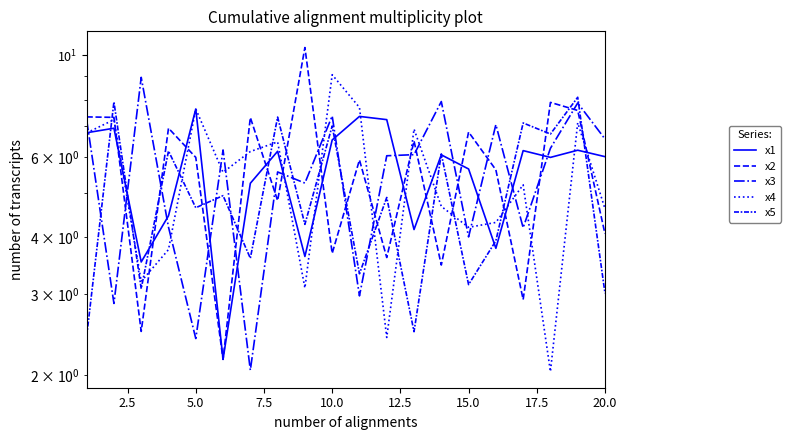

What is the approximate value of x2 at 7.5?

6.9